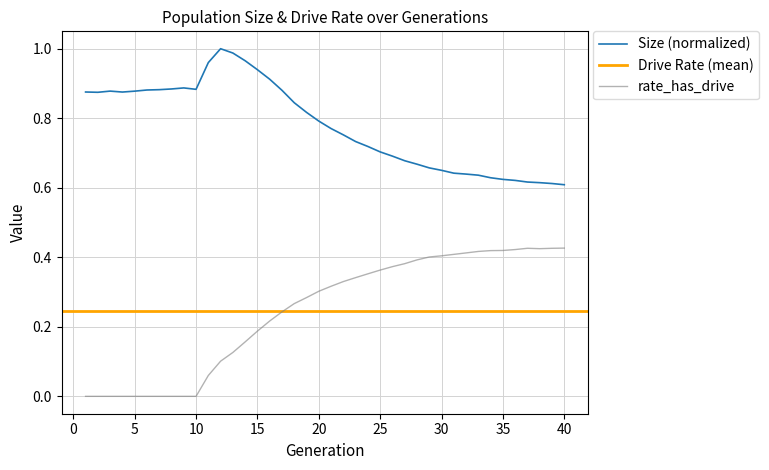

Between 10 and 40, which is larger?

10